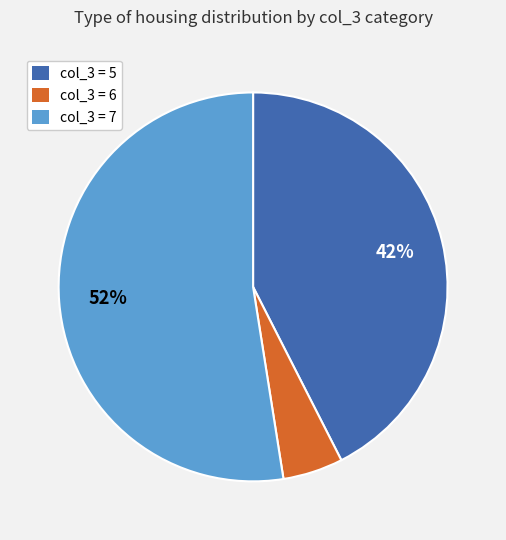

Is there any slice that represents more than half of the pie?

Yes